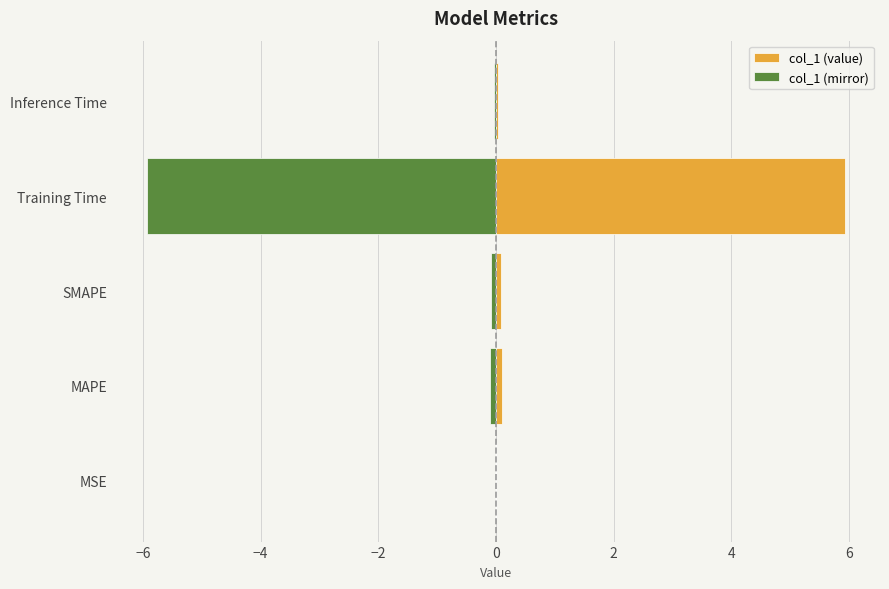

The value of col_1 (value) at Inference Time is 0.1. True or false?

False